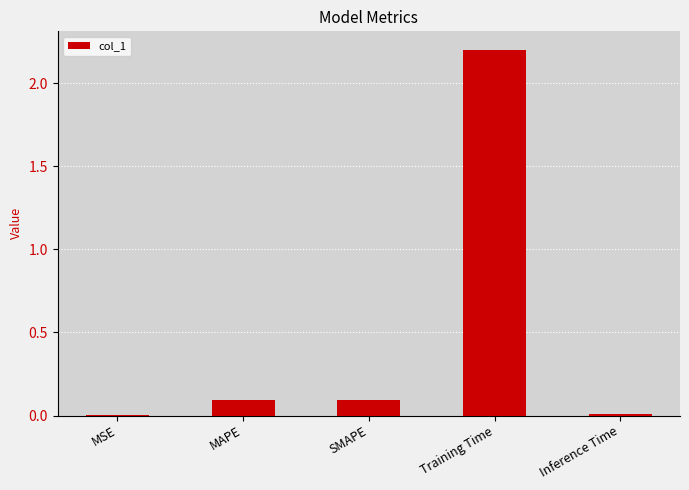

Which category has the highest value across all series?

Training Time